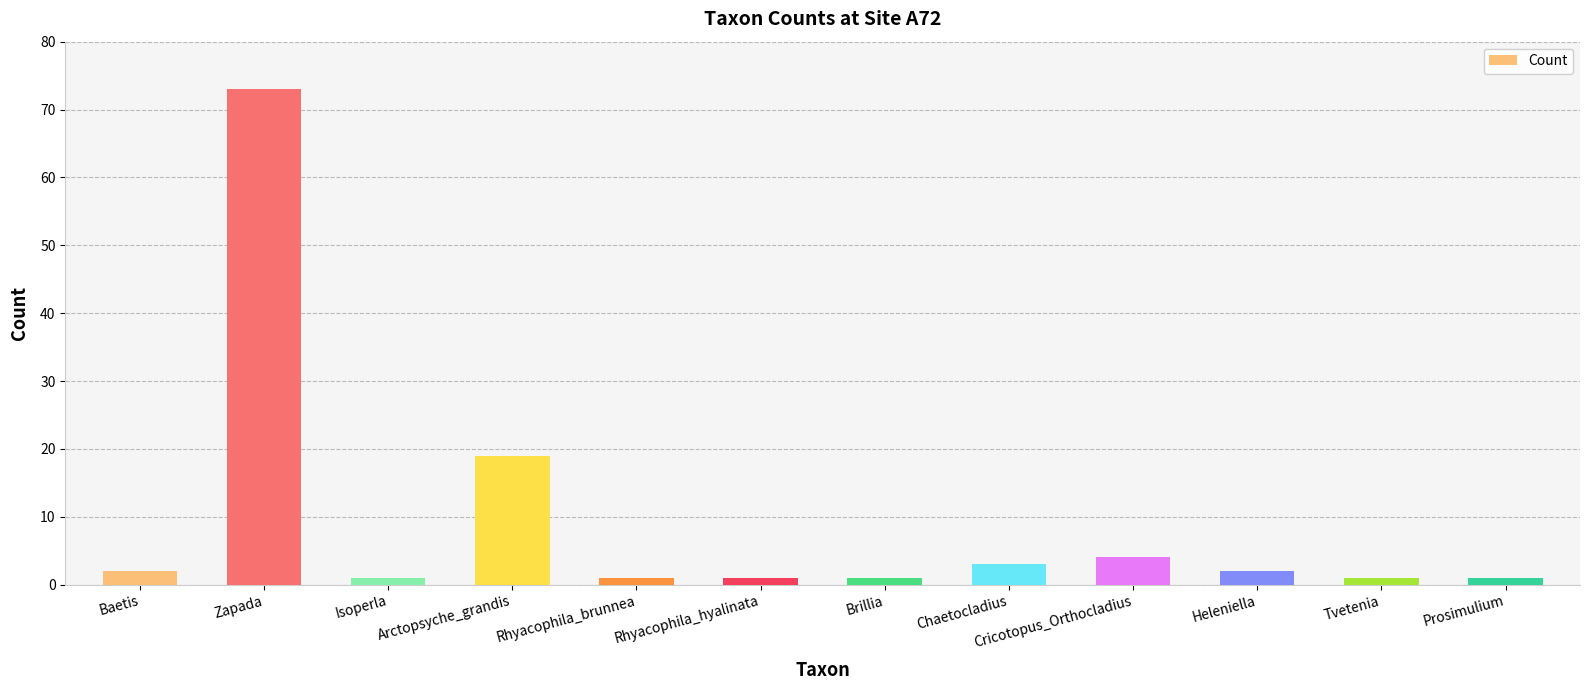

What position from the right is Heleniella?

3